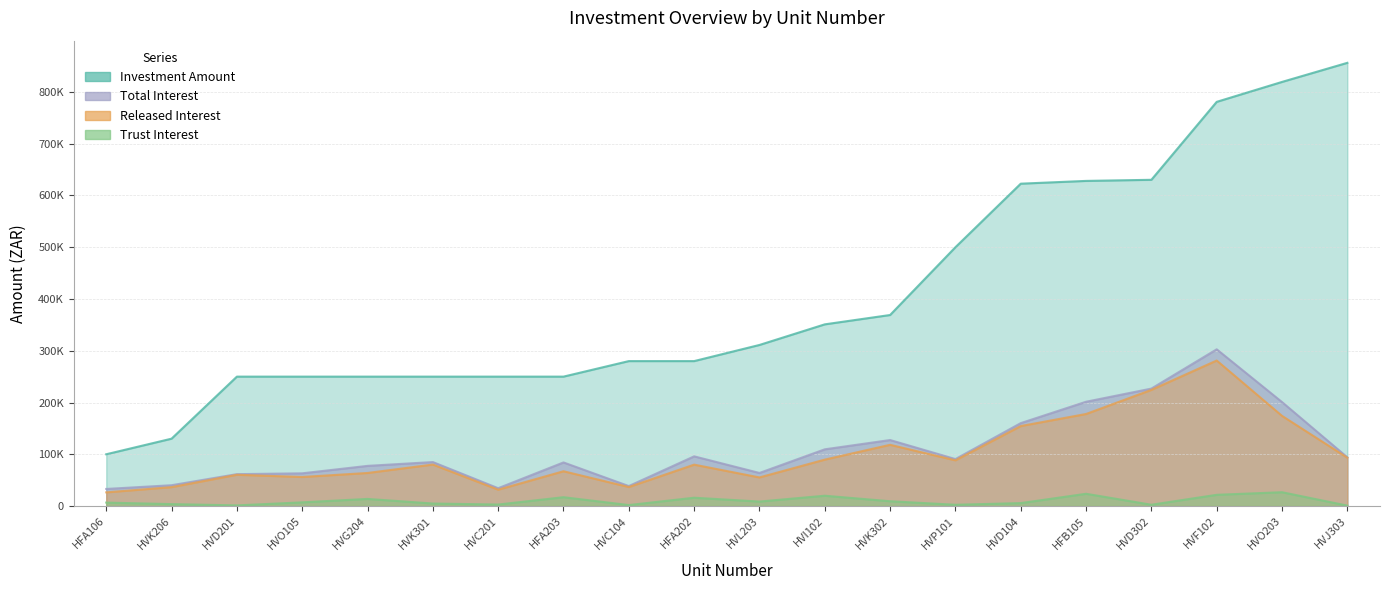

Reading left to right, extract all data points from this chart.

Investment Amount: HVD201=250000.0	HVO105=250000.0	HVL203=311181.5	HFA202=280000.0	HVC104=280000.0	HVK302=369059.2	HVI102=351000.0	HVG204=250000.0	HVD104=622783.6	HVF102=780885.3	HFA106=99999.0	HVK206=130133.7	HFB105=628145.6	HVD302=630284.2	HVP101=500000.0	HVO203=819398.7	HVJ303=856280.0	HFA203=250000.0	HVC201=250000.0	HVK301=250000.0
Trust Interest: HVD201=1205.5	HVO105=7082.2	HVL203=8627.8	HFA202=16032.9	HVC104=1856.4	HVK302=9231.5	HVI102=19886.8	HVG204=13712.3	HVD104=5630.6	HVF102=21650.8	HFA106=6600.2	HVK206=3686.5	HFB105=23663.0	HVD302=2469.3	HVP101=2411.0	HVO203=26669.7	HVJ303=774.2	HFA203=17027.4	HVC201=2863.0	HVK301=4821.9
Released Interest: HVD201=60383.6	HVO105=56109.6	HVL203=55245.4	HFA202=79949.6	HVC104=36699.2	HVK302=118260.7	HVI102=89663.7	HVG204=63863.0	HVD104=154518.6	HVF102=281118.7	HFA106=26383.6	HVK206=36487.3	HFB105=177808.2	HVD302=224415.7	HVP101=88274.0	HVO203=174161.5	HVJ303=93322.8	HFA203=67191.8	HVC201=31561.6	HVK301=80109.6
Total Interest: HVD201=61589.0	HVO105=63191.8	HVL203=63873.2	HFA202=95982.5	HVC104=38555.6	HVK302=127492.2	HVI102=109550.5	HVG204=77575.3	HVD104=160149.2	HVF102=302769.5	HFA106=32983.8	HVK206=40173.9	HFB105=201471.2	HVD302=226885.1	HVP101=90684.9	HVO203=200831.2	HVJ303=94097.0	HFA203=84219.2	HVC201=34424.7	HVK301=84931.5